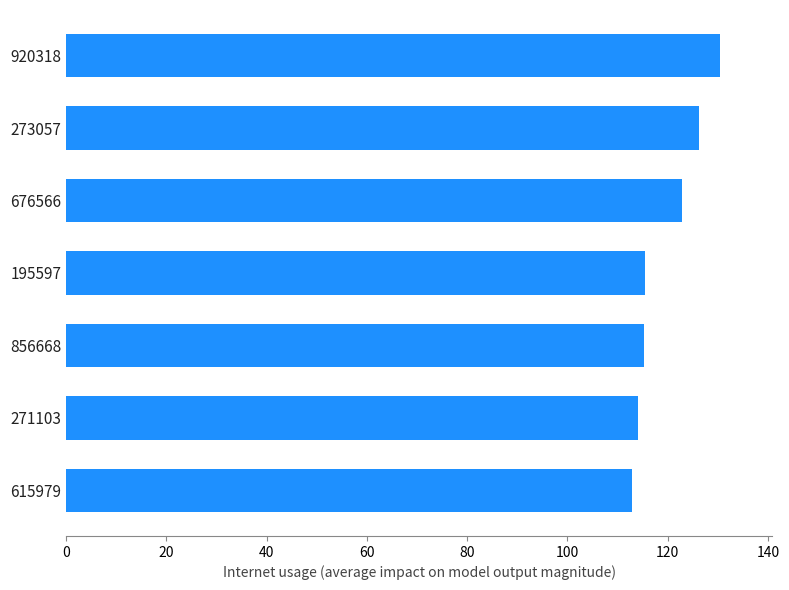

Count the number of categories in the chart.

7